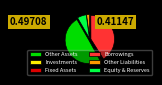

How many segments does this pie chart have?

6